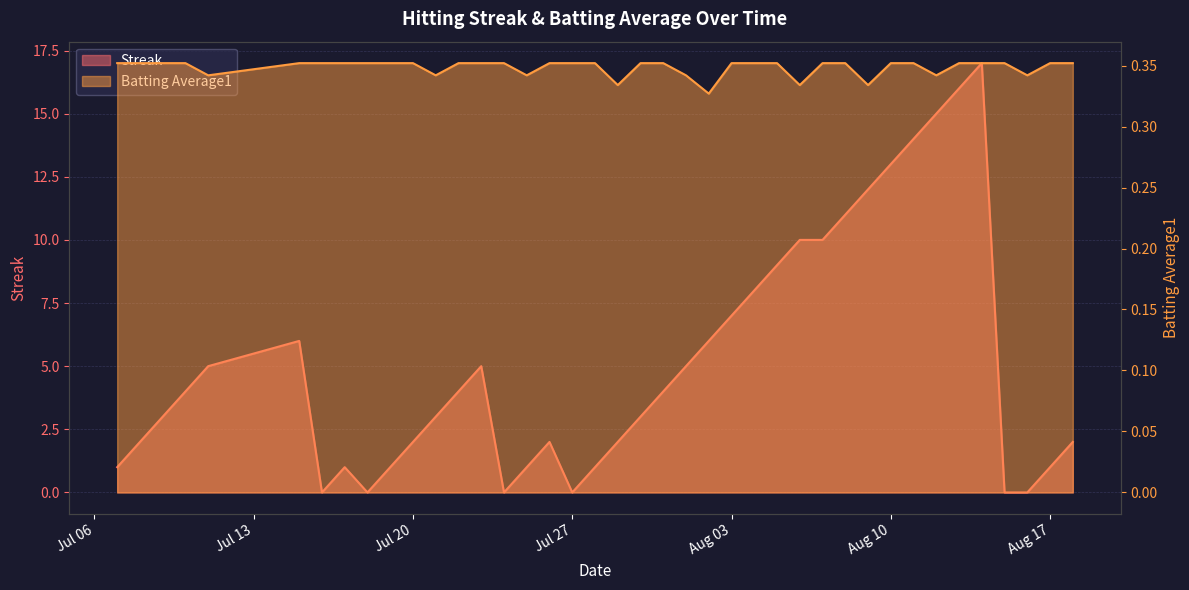

At how many categories does at least one series exceed 8?

10